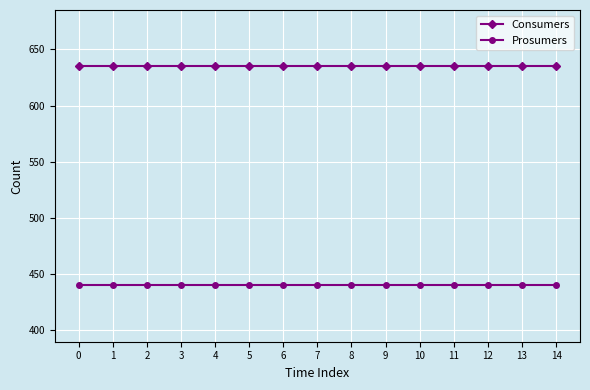

Rank the series by their average value, from lowest to highest.

Prosumers, Consumers